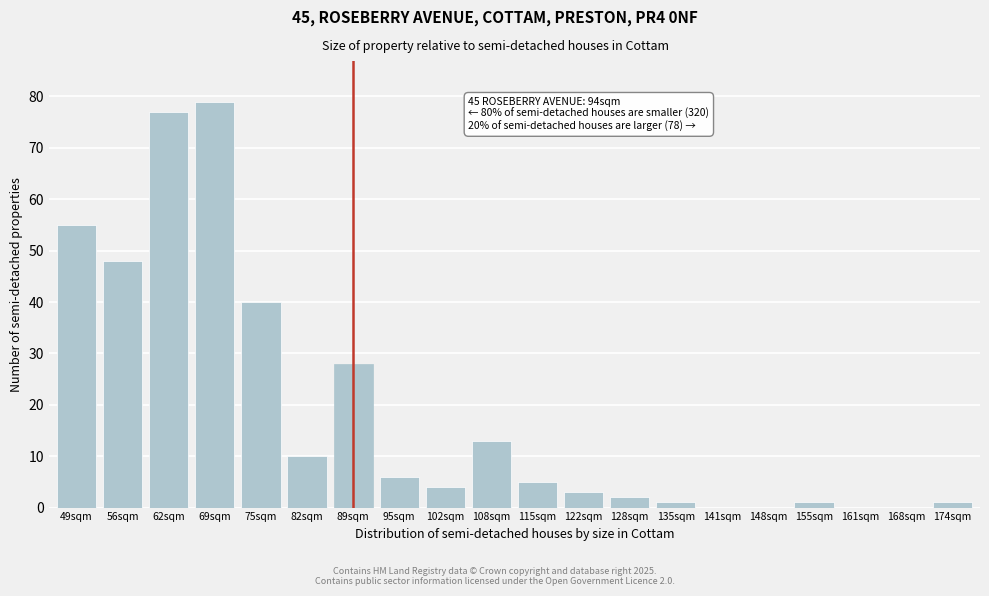

Reading right to left, list all the values displayed in this chart.

174sqm=1	168sqm=0	161sqm=0	155sqm=1	148sqm=0	141sqm=0	135sqm=1	128sqm=2	122sqm=3	115sqm=5	108sqm=13	102sqm=4	95sqm=6	89sqm=28	82sqm=10	75sqm=40	69sqm=79	62sqm=77	56sqm=48	49sqm=55